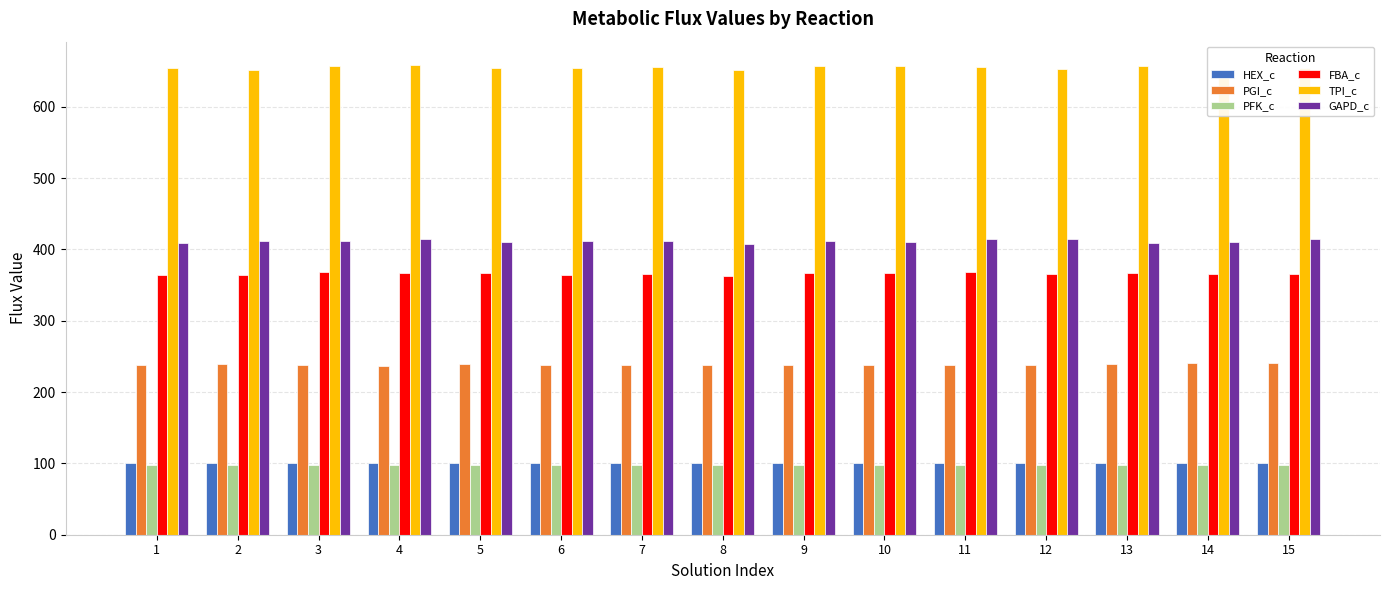

Which series has the largest total across all categories?

TPI_c